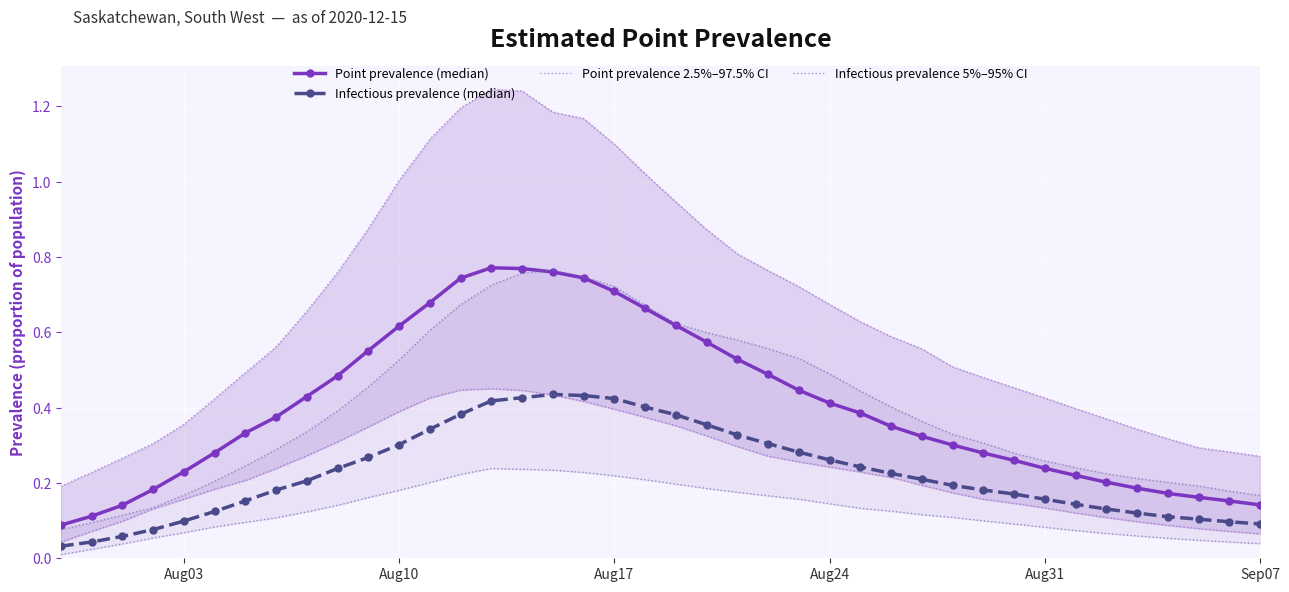

Which series has the largest total across all categories?

Point prevalence (median)